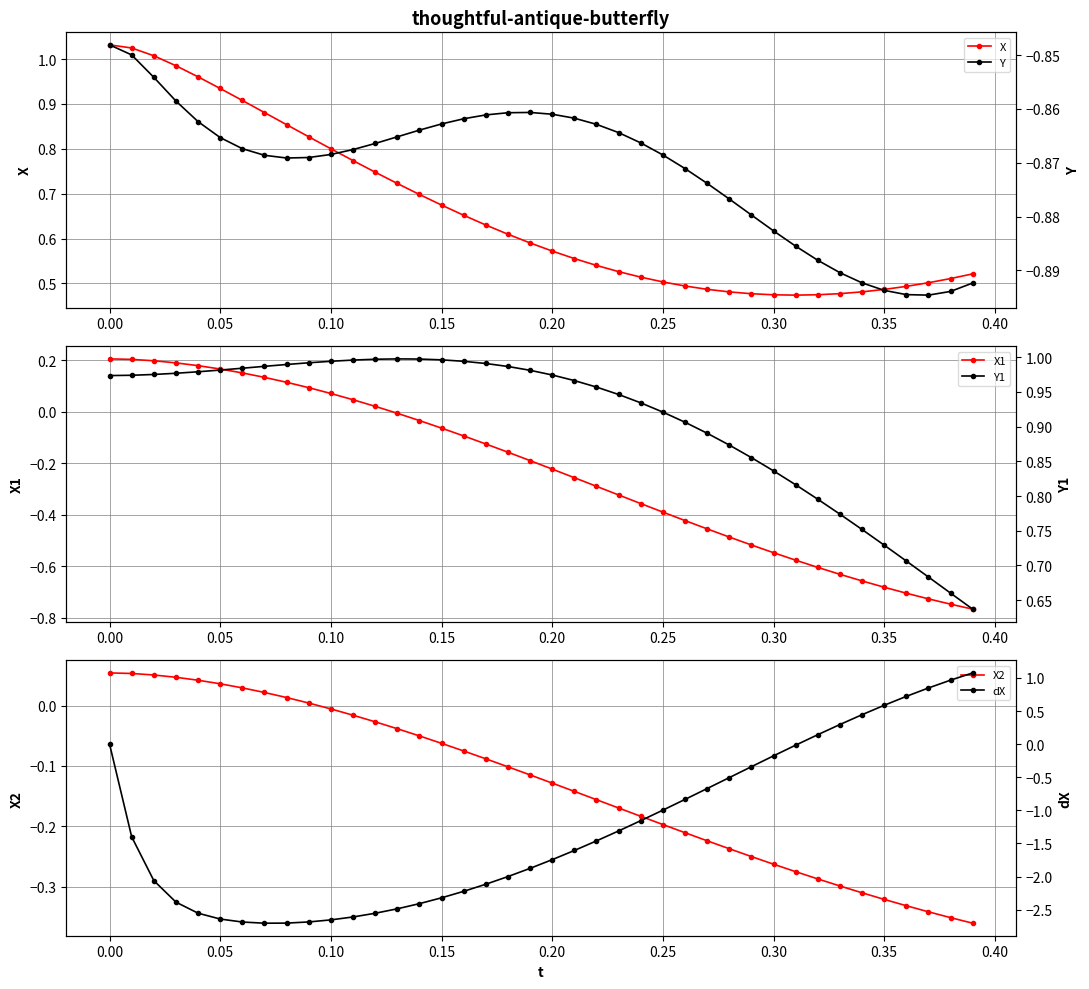

List the series in order of their peak value, highest first.

dX, X, Y1, X1, X2, Y